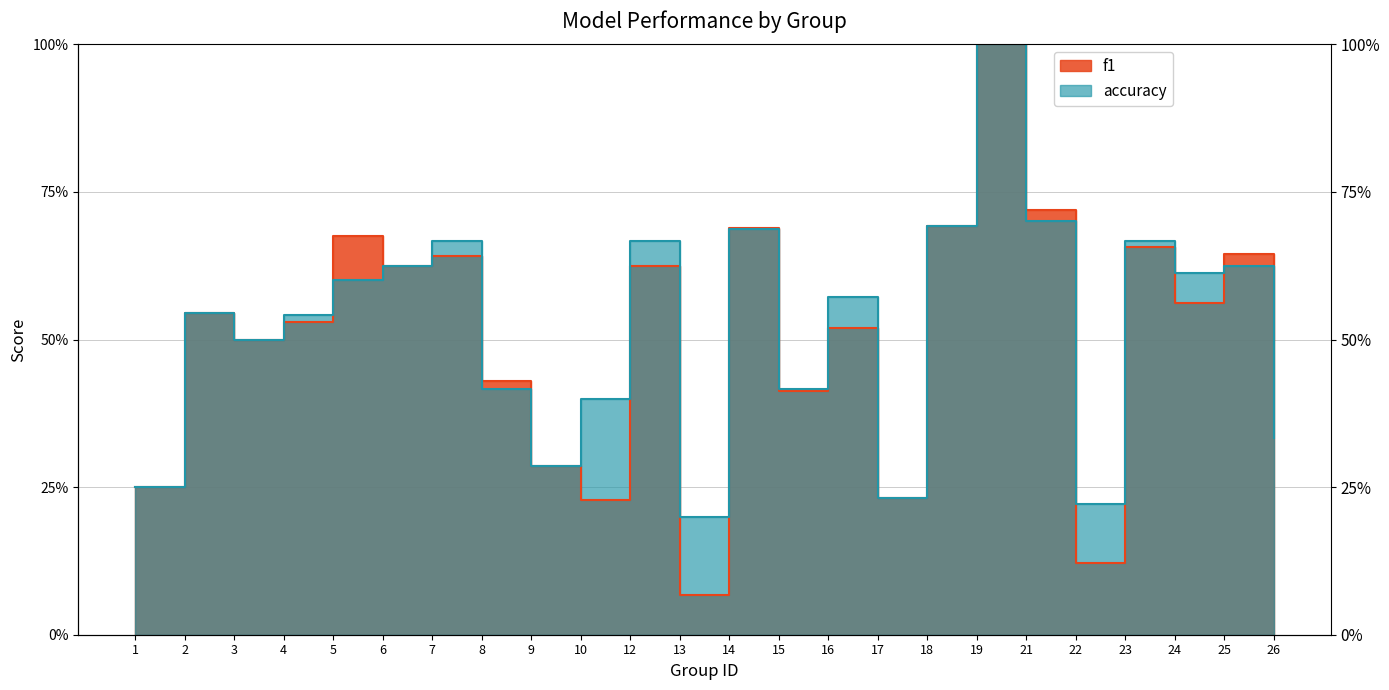

True or false: f1 and accuracy intersect in this chart.

True